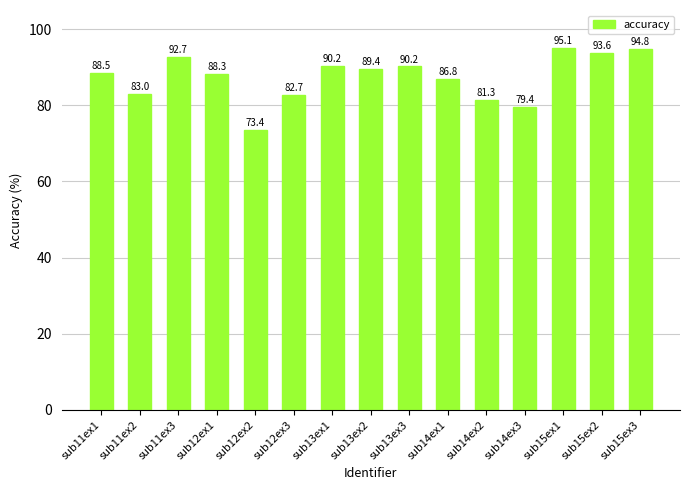

Reading left to right, list all the values displayed in this chart.

sub11ex1=88.5	sub11ex2=83.0	sub11ex3=92.7	sub12ex1=88.3	sub12ex2=73.4	sub12ex3=82.7	sub13ex1=90.2	sub13ex2=89.4	sub13ex3=90.2	sub14ex1=86.8	sub14ex2=81.3	sub14ex3=79.4	sub15ex1=95.1	sub15ex2=93.6	sub15ex3=94.8